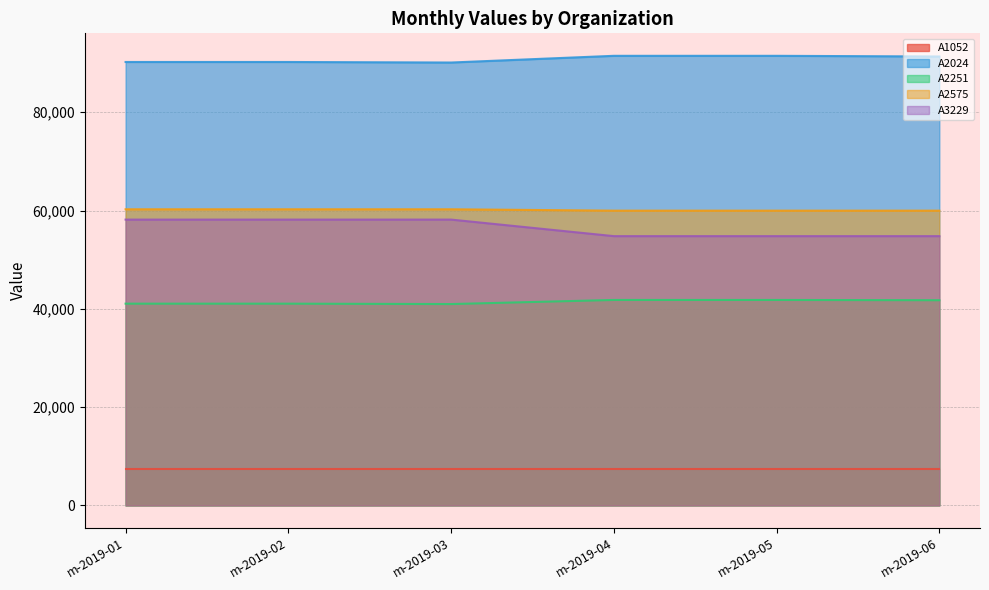

Is it true that A3229 equals 13987 at m-2019-03?

False